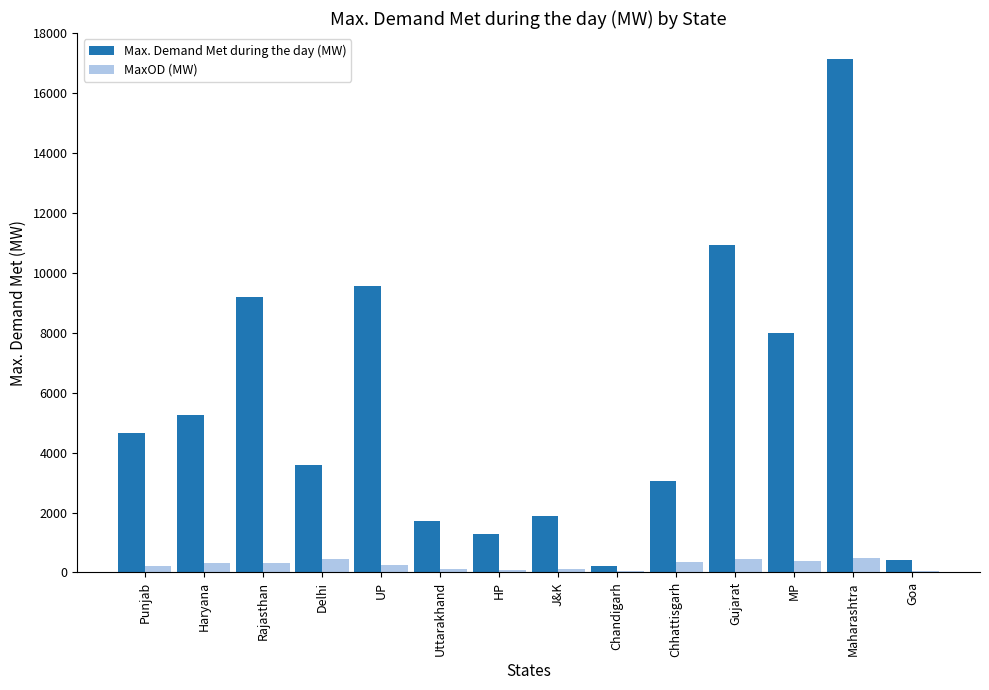

Does the chart contain stacked bars?

No